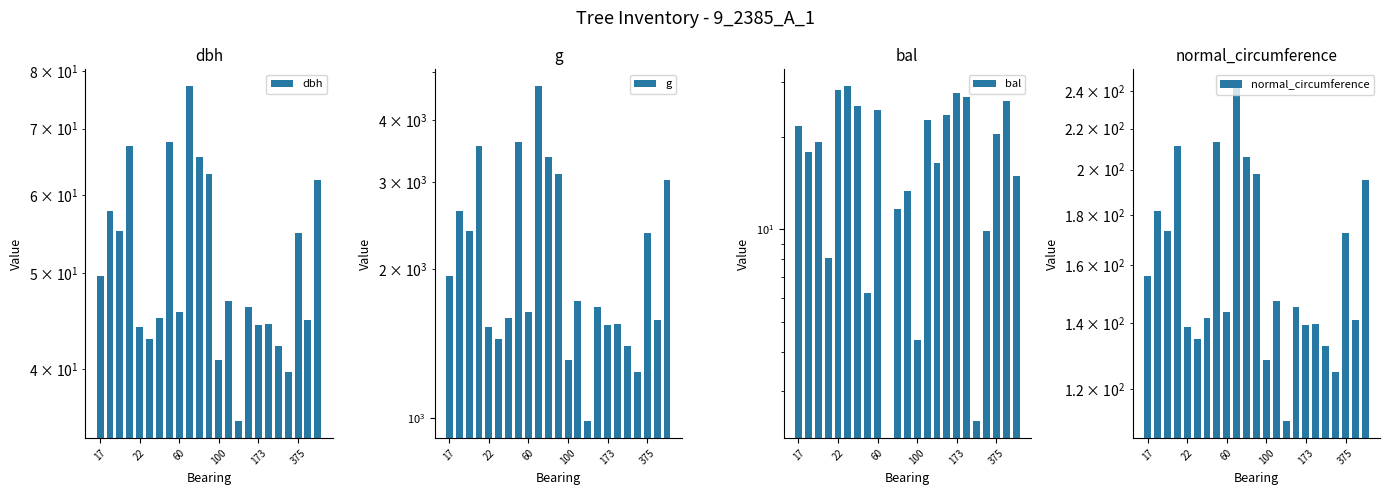

True or false: dbh has a value of 65.0 at 60.

False